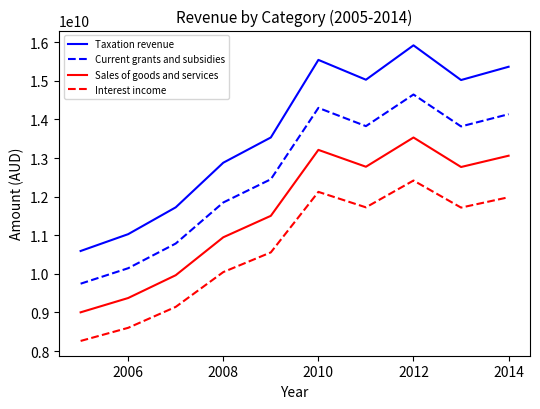

Which series has the widest spread of values?

Taxation revenue